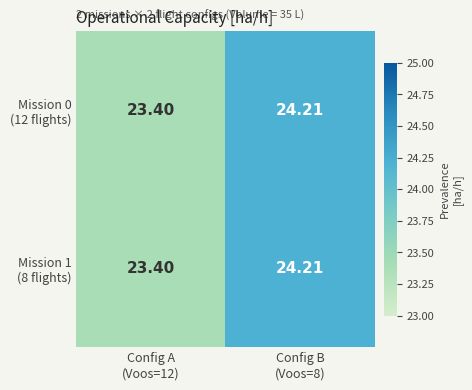

Which series has the largest range (max minus min)?

Mission 0 (12 flights)